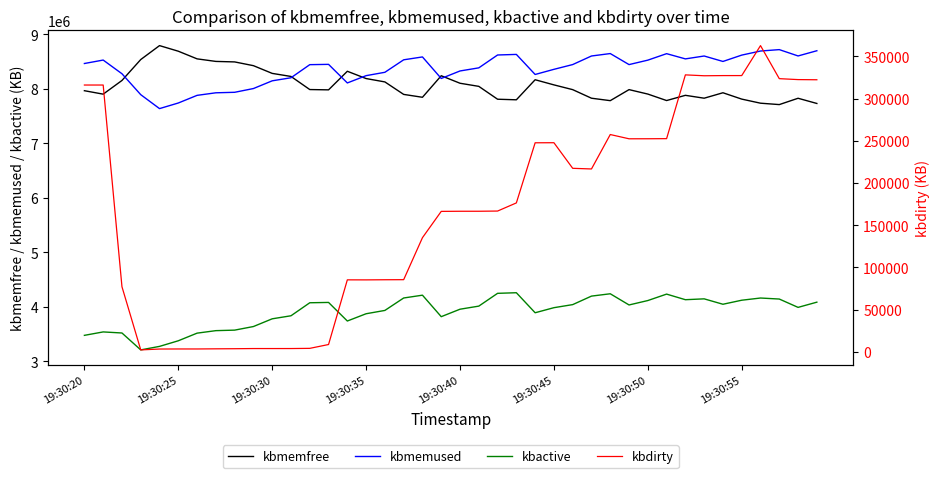

True or false: kbmemfree has more than 1 interior local peaks.

True